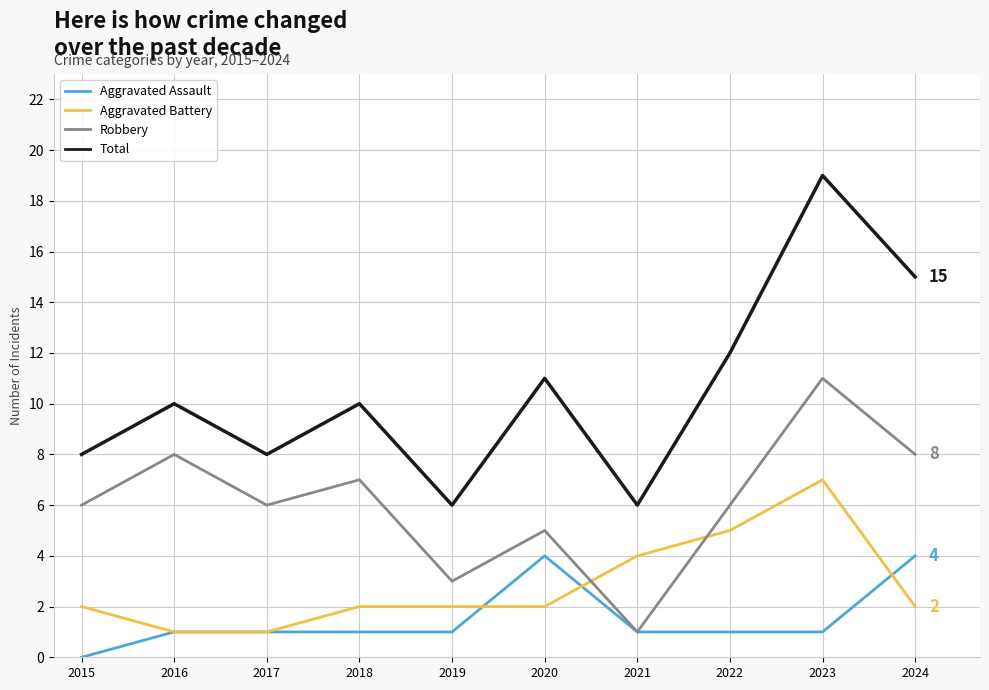

What is the difference between the second highest and minimum values in the Aggravated Battery series?

4